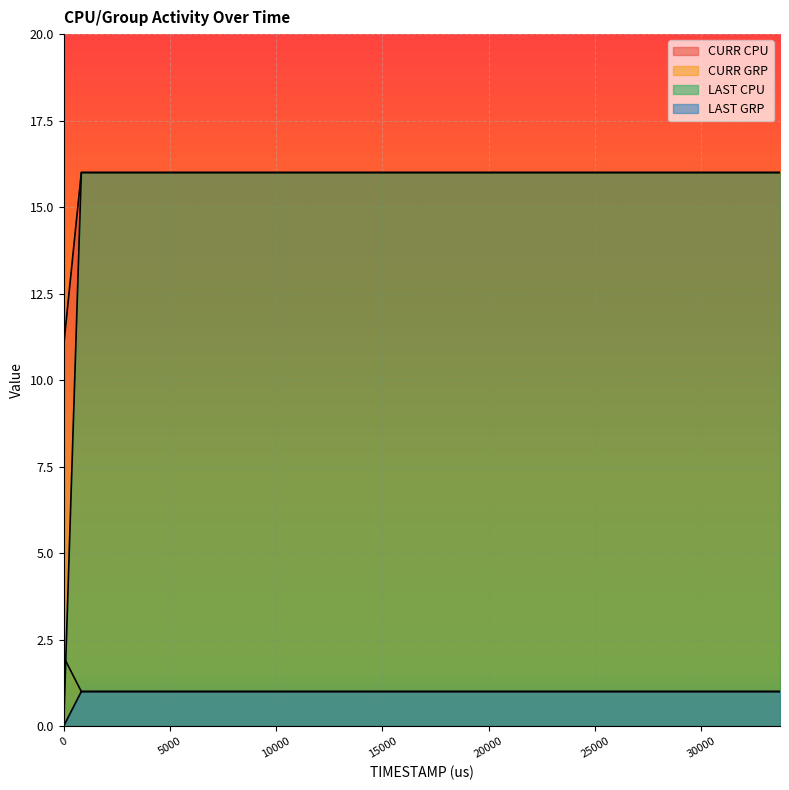

Which series has the largest total across all categories?

CURR CPU